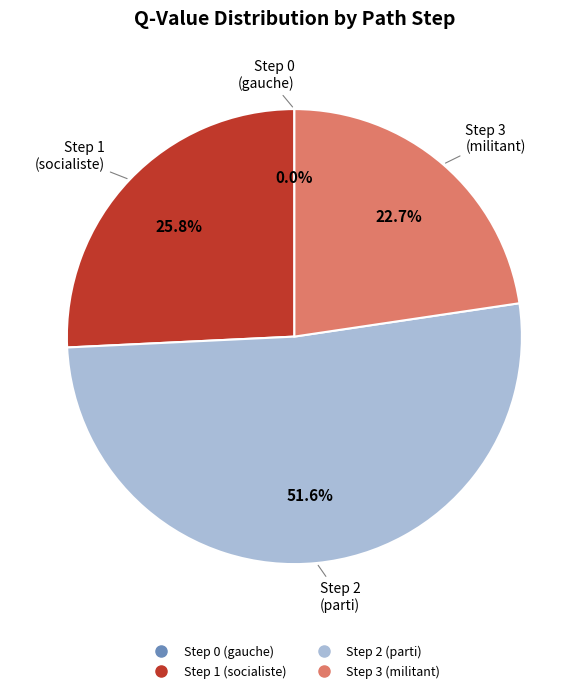

To the nearest percent, what is the average slice percentage?

25%